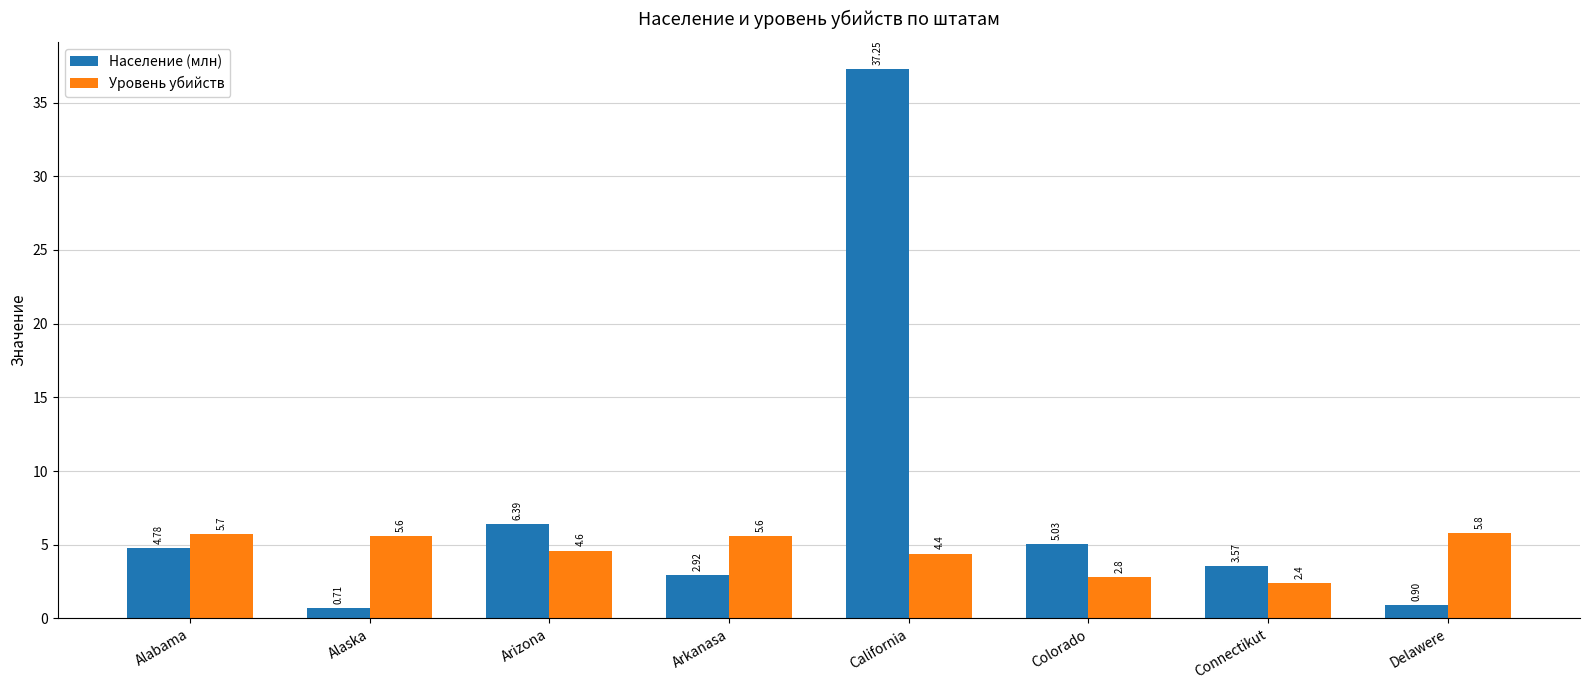

Rank the series by their average value, from highest to lowest.

Население (млн), Уровень убийств